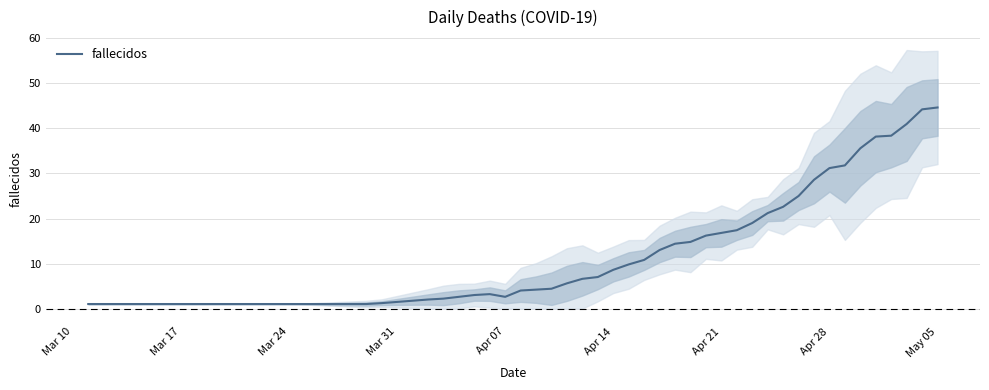

What is the highest value of the fallecidos series?

44.7